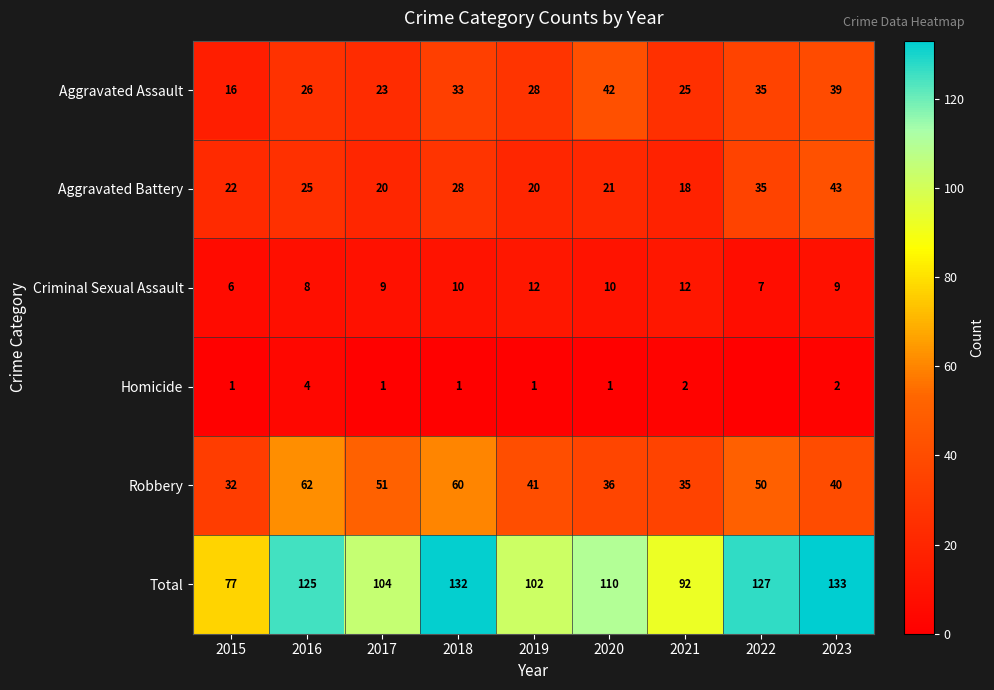

What is the total value across all series at 2019?

204